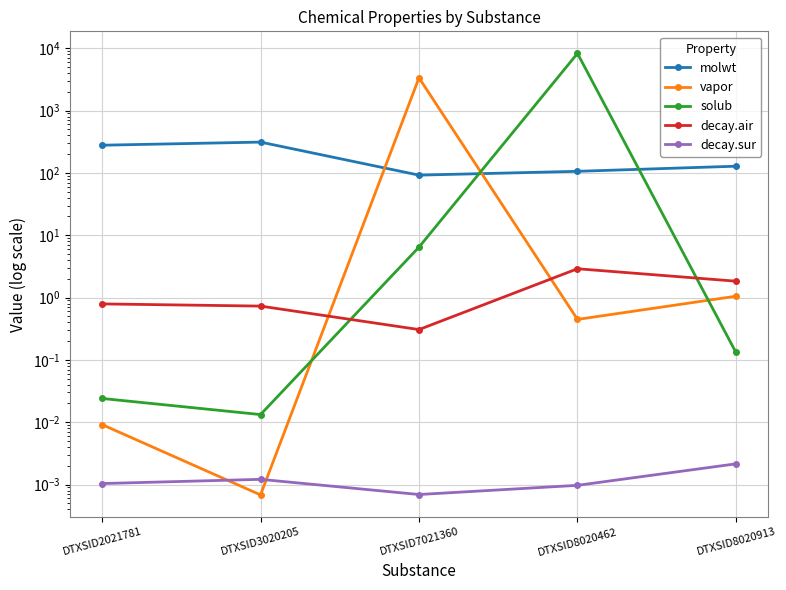

Reading left to right, transcribe all the data shown in this chart.

molwt: DTXSID2021781=278.4	DTXSID3020205=312.4	DTXSID7021360=92.1	DTXSID8020462=106.1	DTXSID8020913=128.2
vapor: DTXSID2021781=0.0	DTXSID3020205=0.0	DTXSID7021360=3355.8	DTXSID8020462=0.4	DTXSID8020913=1.1
solub: DTXSID2021781=0.0	DTXSID3020205=0.0	DTXSID7021360=6.4	DTXSID8020462=8275.2	DTXSID8020913=0.1
decay.air: DTXSID2021781=0.8	DTXSID3020205=0.7	DTXSID7021360=0.3	DTXSID8020462=2.9	DTXSID8020913=1.8
decay.sur: DTXSID2021781=0.0	DTXSID3020205=0.0	DTXSID7021360=0.0	DTXSID8020462=0.0	DTXSID8020913=0.0